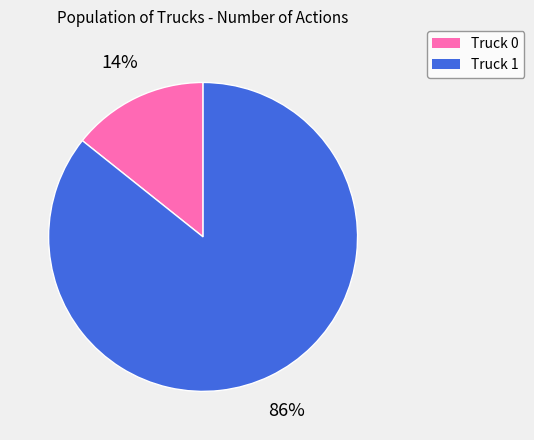

Which category has the biggest portion of the pie?

Truck 1